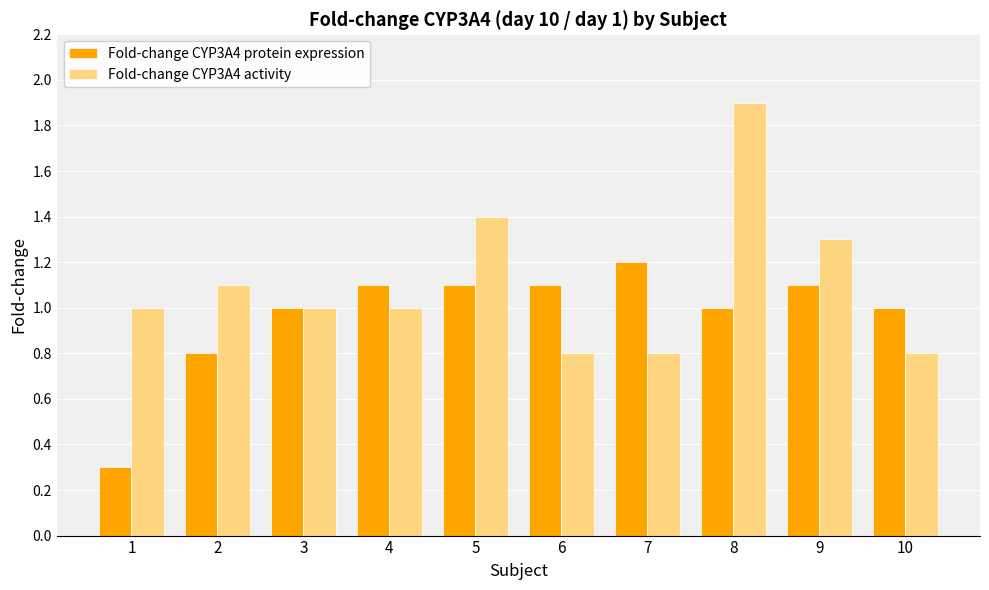

At 5, list the series in order from smallest to largest.

Fold-change CYP3A4 protein expression, Fold-change CYP3A4 activity